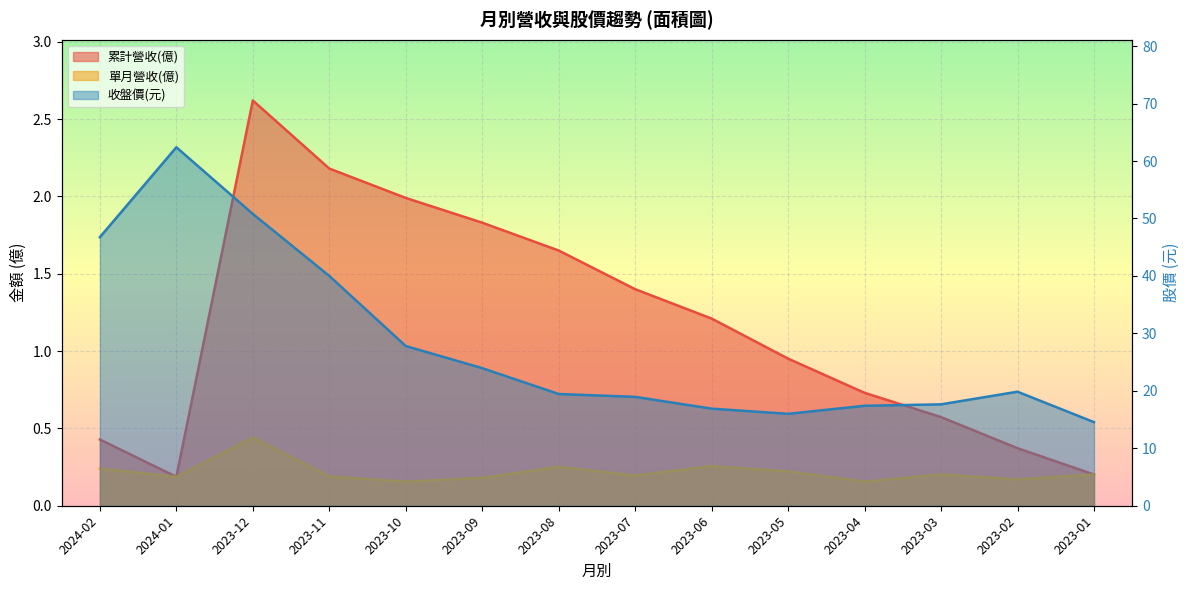

Is the value of 累計營收(億) at 2023-12 greater than the value of 單月營收(億) at 2023-02?

Yes